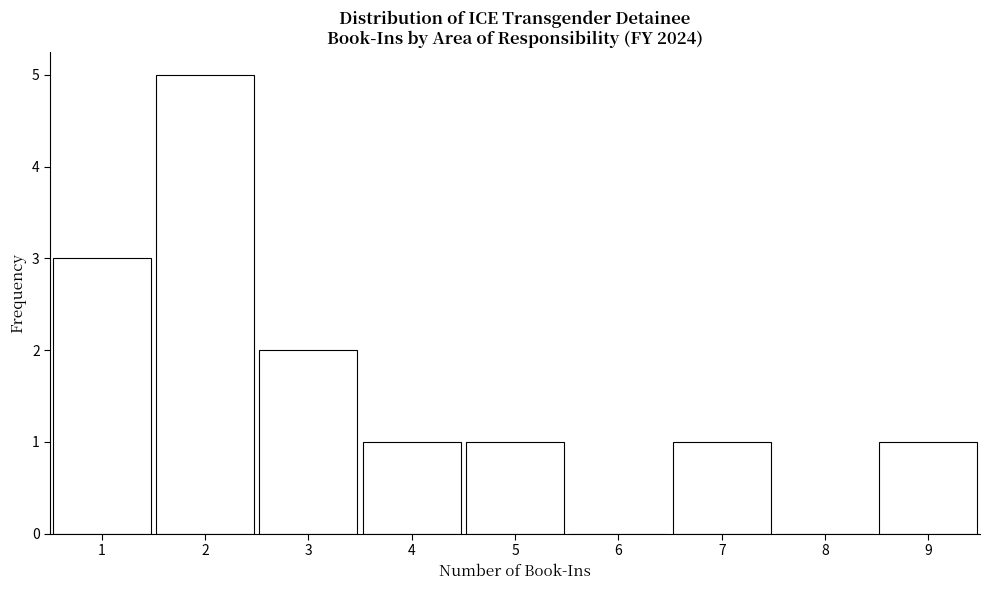

Reading left to right, list all the values displayed in this chart.

1=3	2=5	3=2	4=1	5=1	6=0	7=1	8=0	9=1